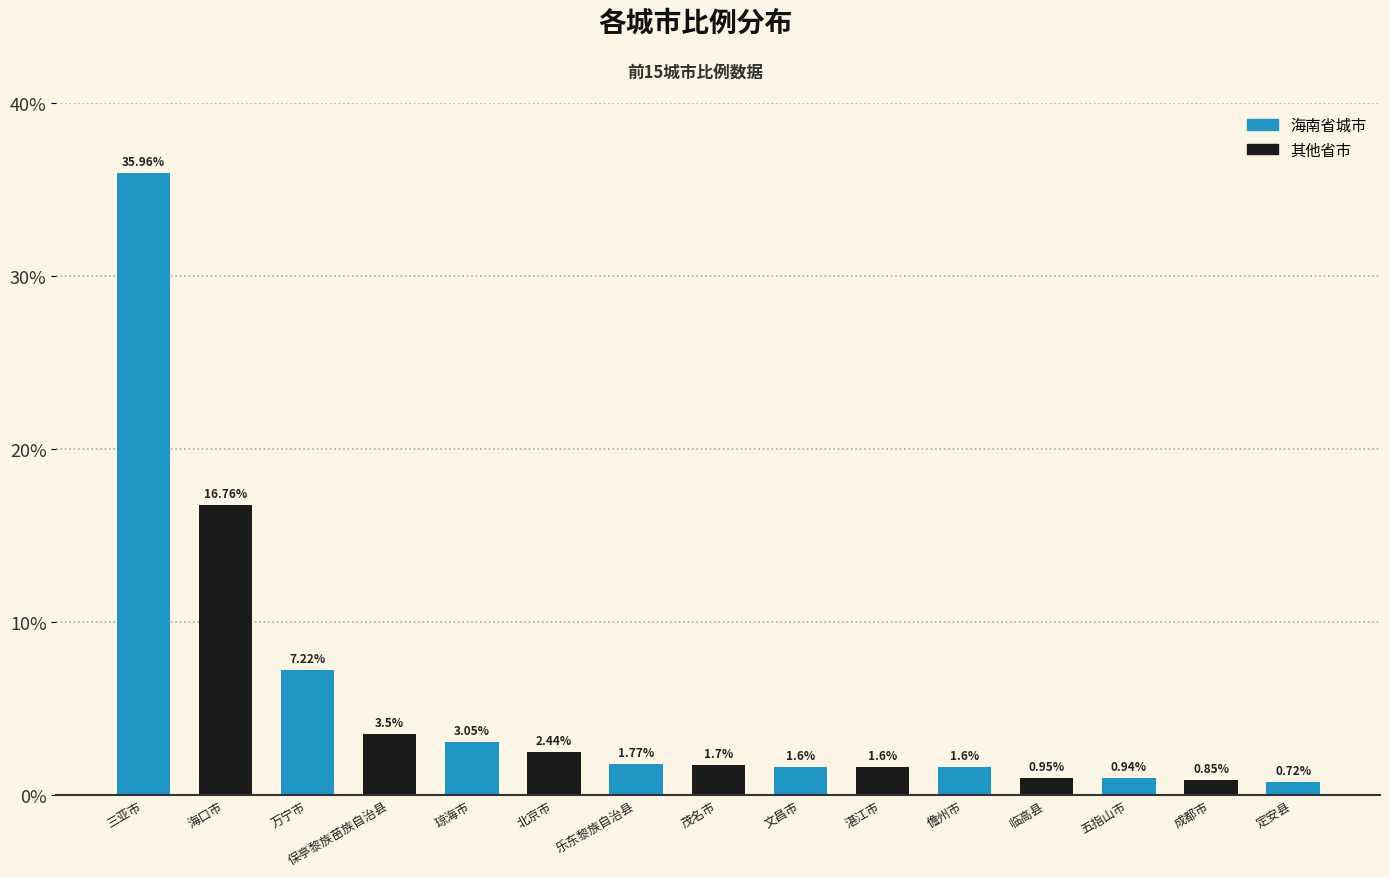

Does the chart contain stacked bars?

No